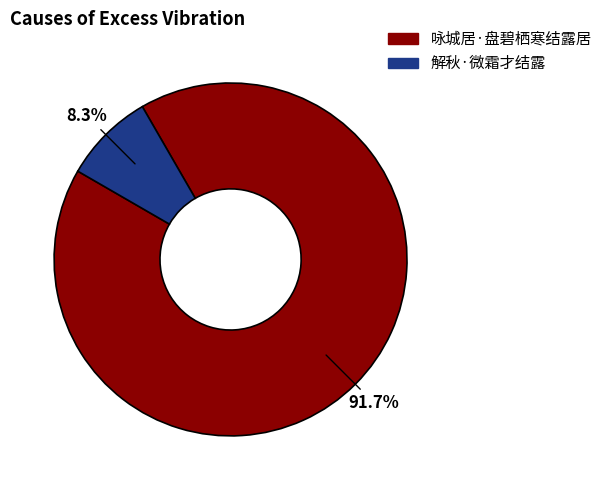

Rank the categories by value from highest to lowest.

咏城居·盘碧栖寒结露居, 解秋·微霜才结露